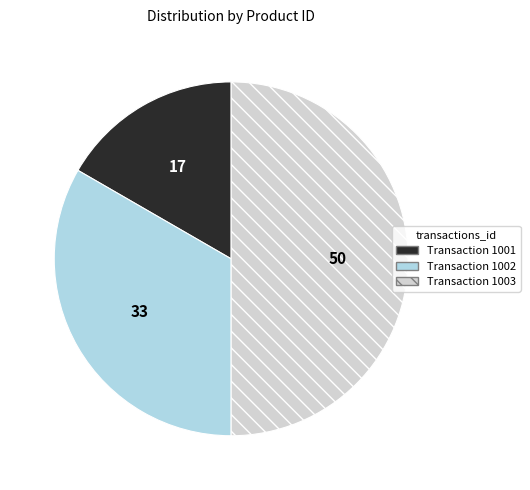

Count the number of slices in the pie.

3